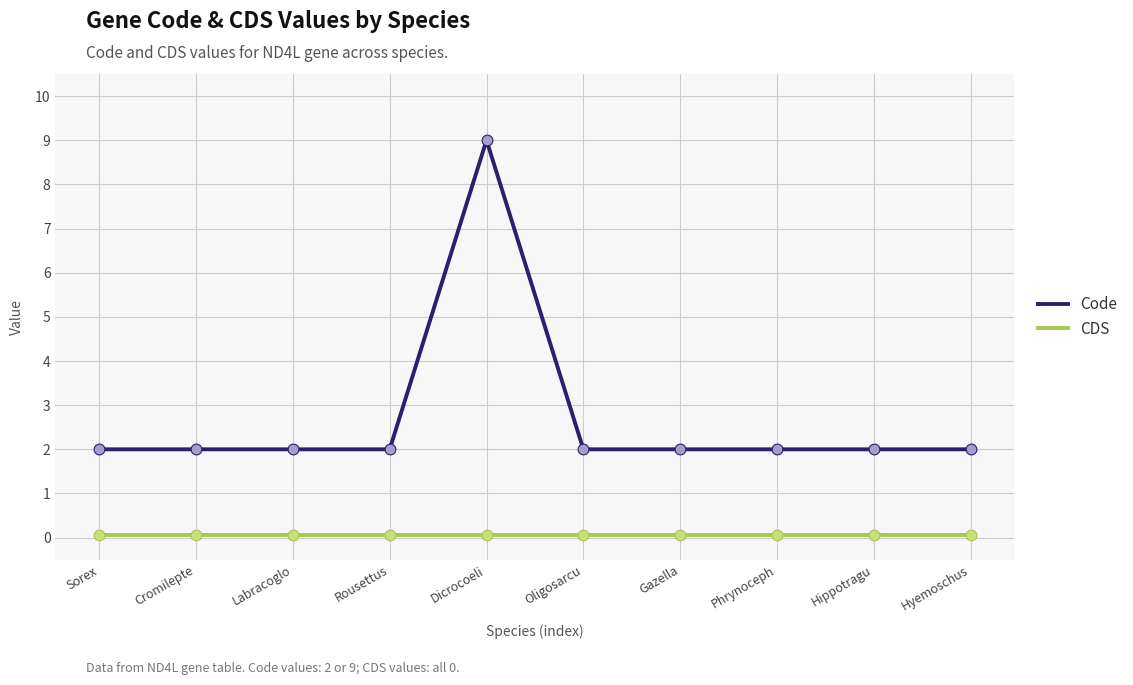

At how many categories does at least one series exceed 5?

1